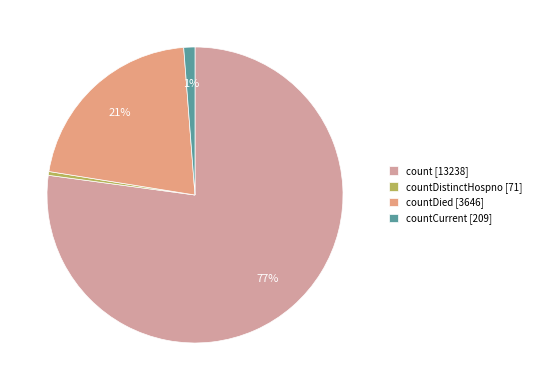

To the nearest percent, what is the average slice percentage?

25%